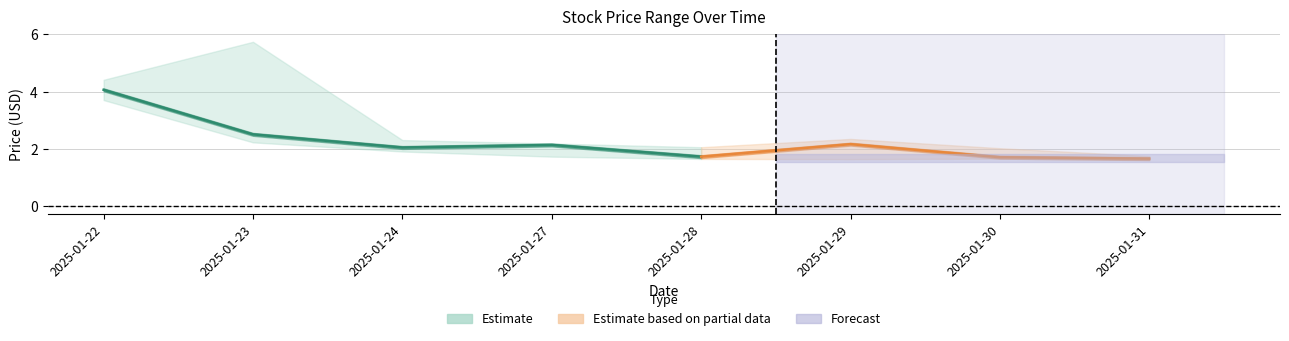

What is the lowest value of the Close series?

1.6